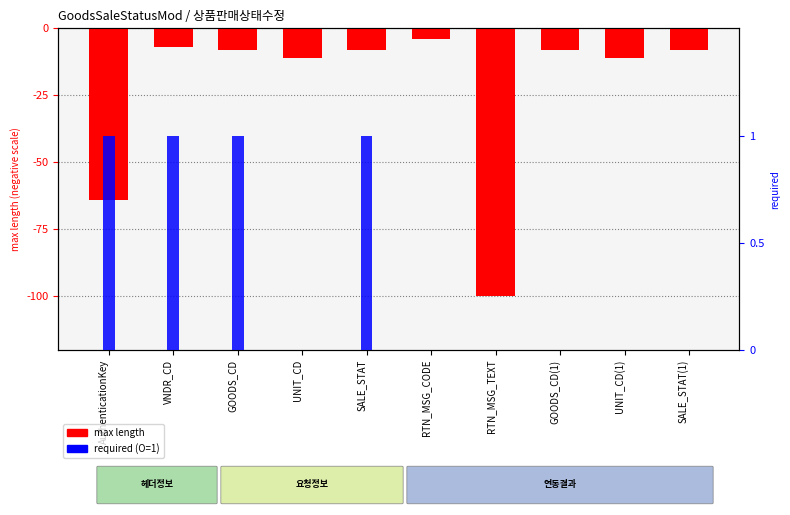

What is the total value across all series at UNIT_CD(1)?

-11